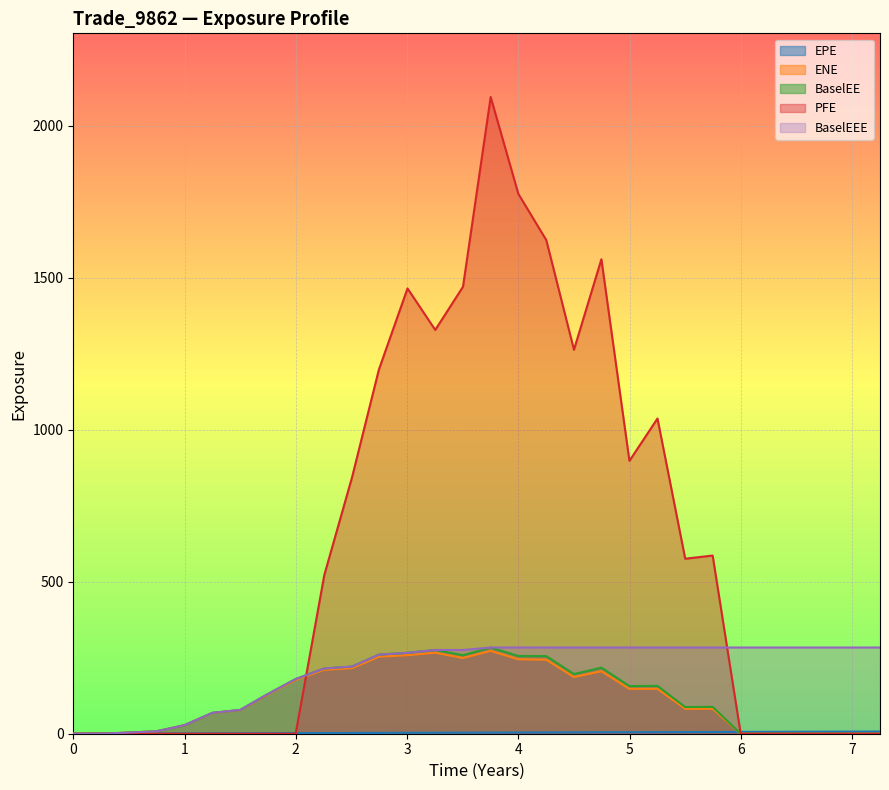

Is the value of PFE at 6.25061 greater than the value of EPE at 3.75137?

No